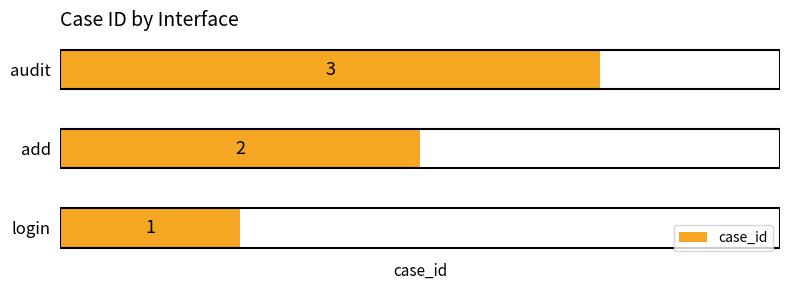

The chart shows a value of 2 at add. True or false?

True